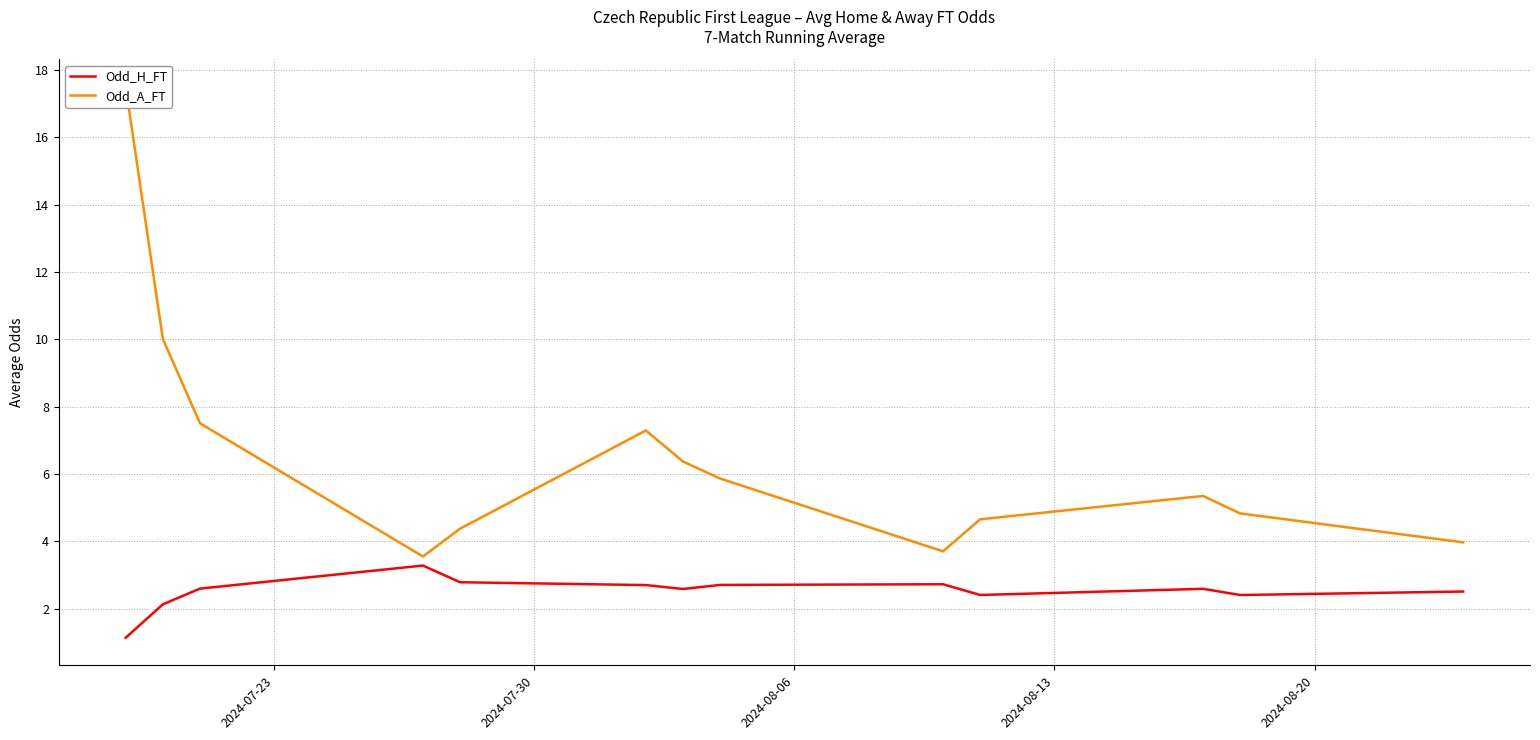

True or false: Odd_A_FT and Odd_H_FT intersect in this chart.

False